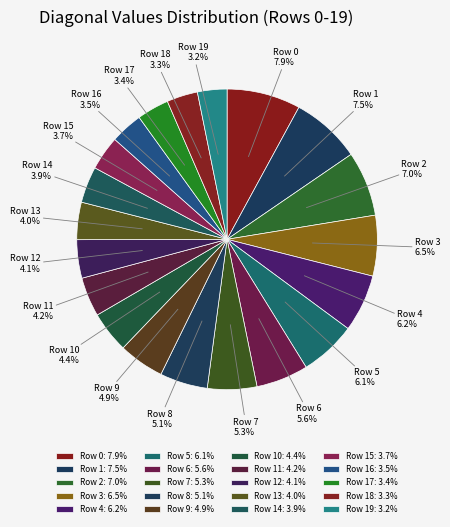

To the nearest percent, what portion does Row 14 represent?

4%